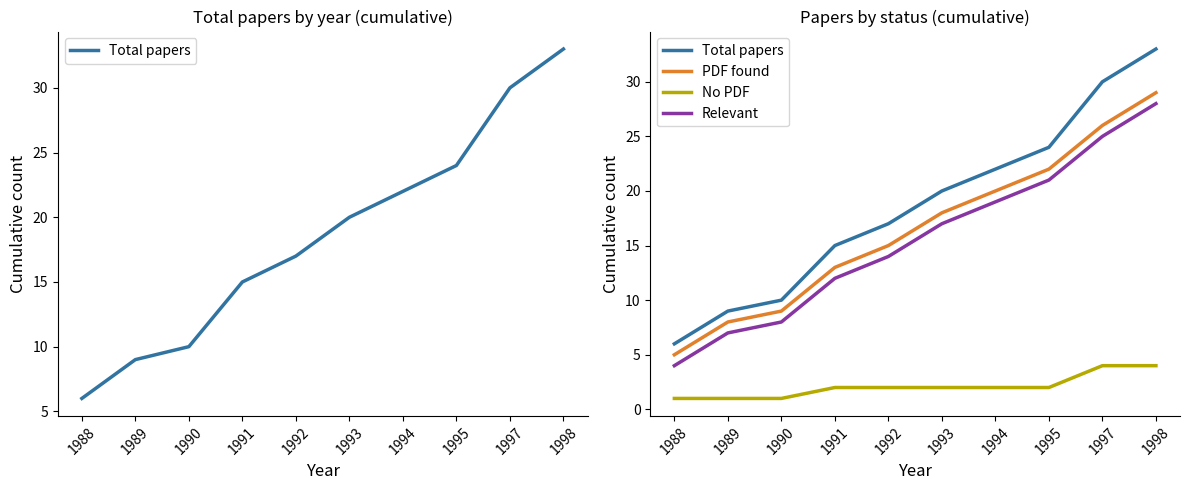

True or false: PDF found and No PDF cross at least once.

False